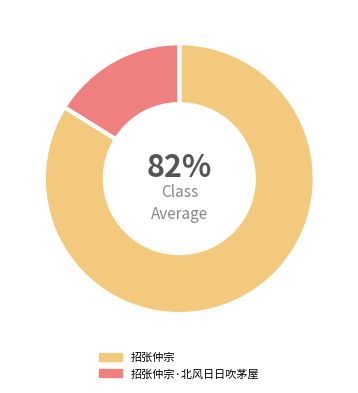

What is the total percentage of 招张仲宗 and 招张仲宗·北风日日吹茅屋?

100.0%